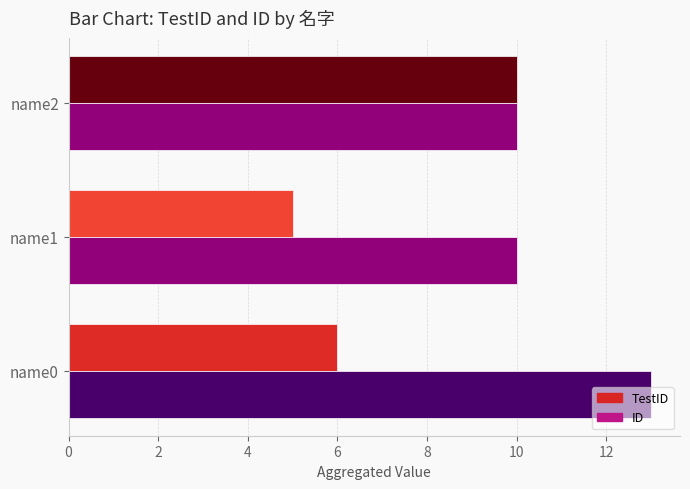

Rank the series by their average value, from lowest to highest.

TestID, ID